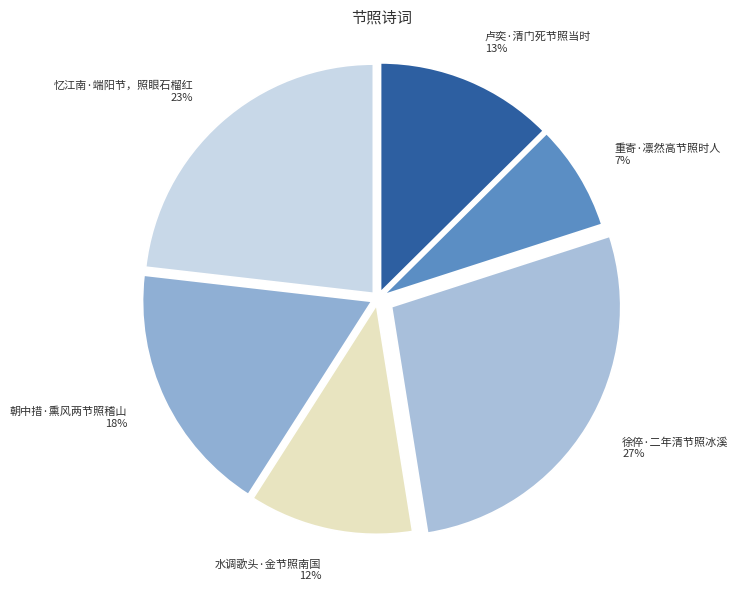

Do 朝中措·熏风两节照稽山 18% and 忆江南·端阳节，照眼石榴红 23% together represent more than half of the pie?

No